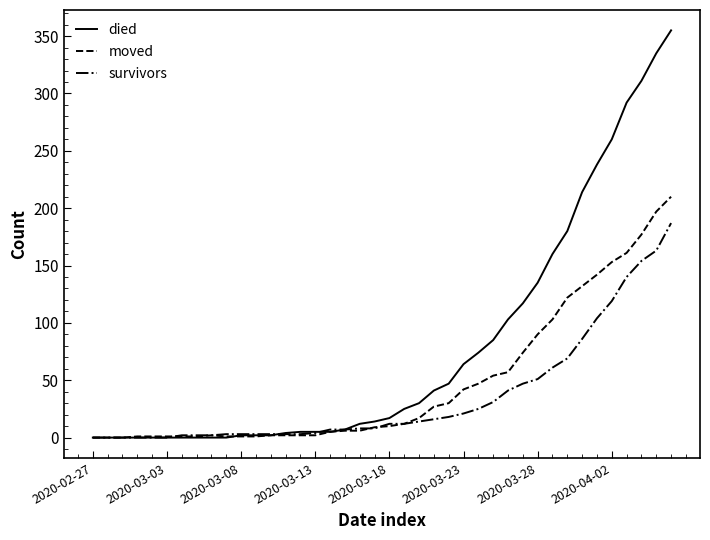

Which series has the largest total across all categories?

died